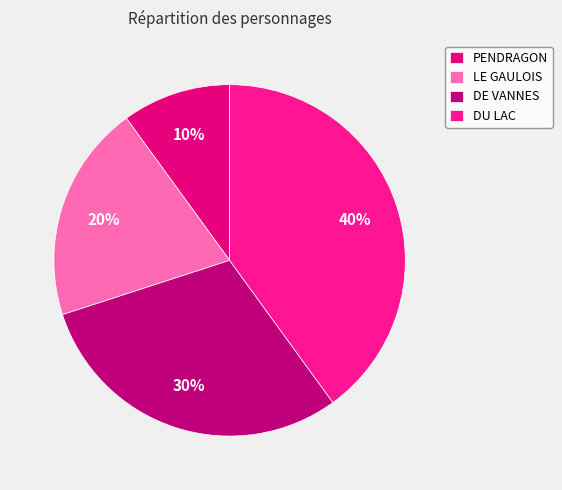

Between PENDRAGON and DU LAC, which is larger?

DU LAC